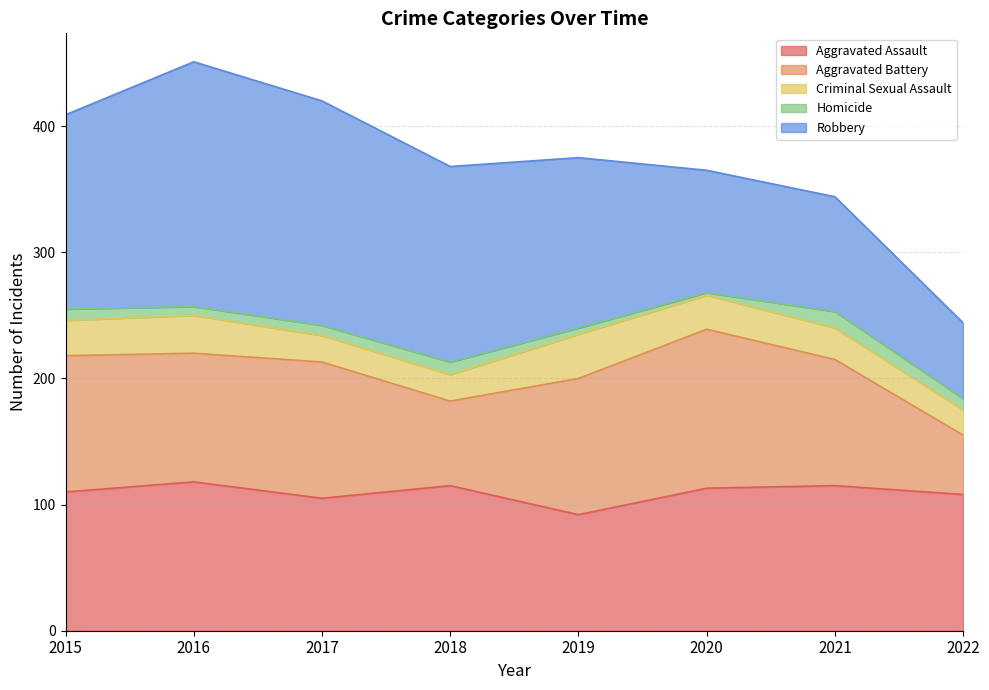

Rank the series by their maximum value, from lowest to highest.

Homicide, Criminal Sexual Assault, Aggravated Assault, Aggravated Battery, Robbery